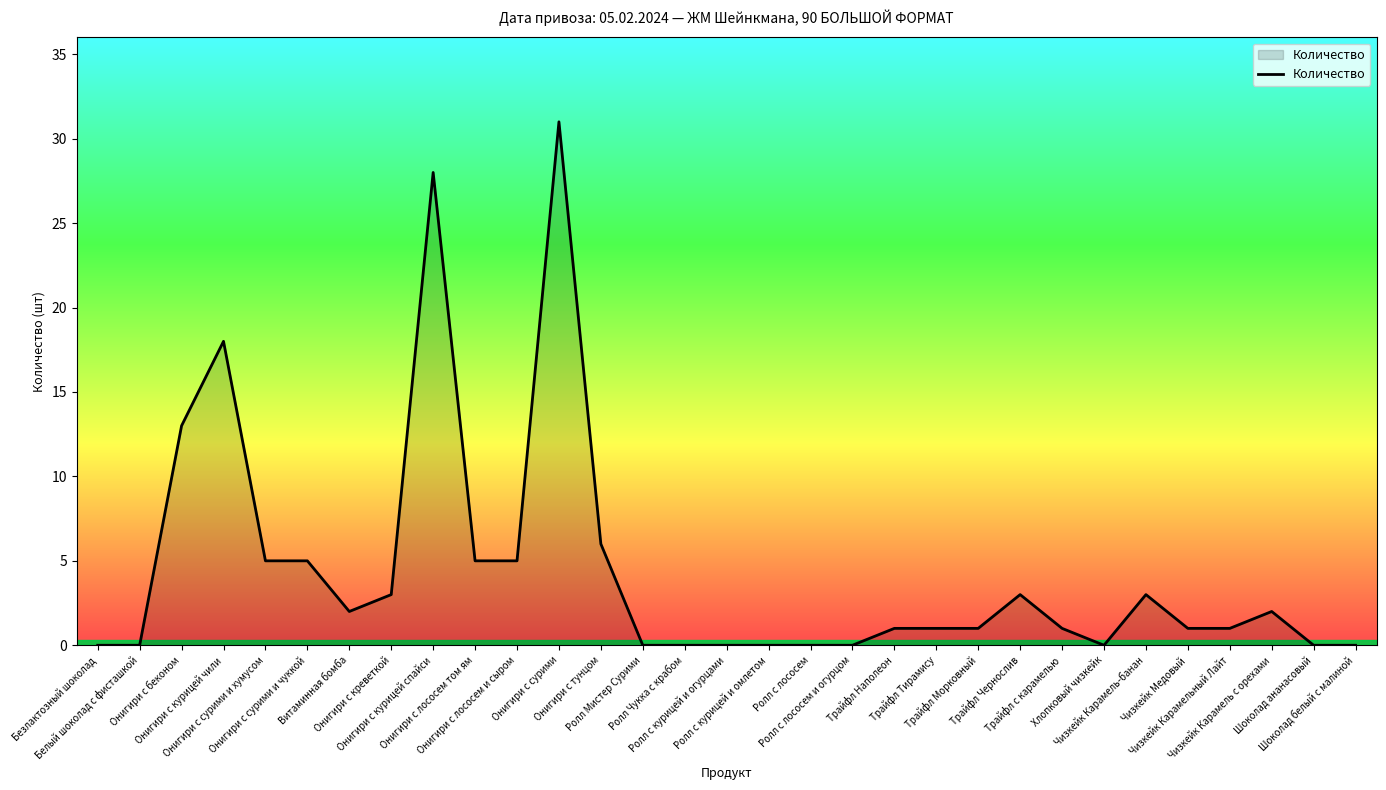

How many lines are shown in the chart?

1